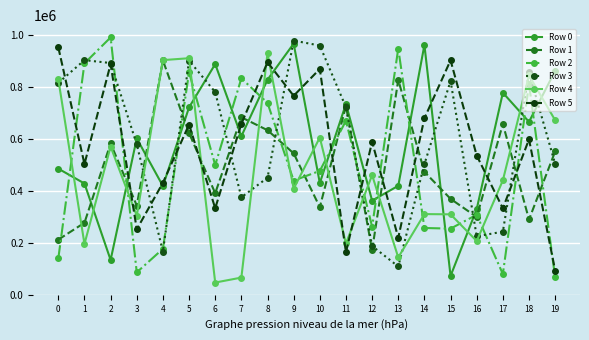

The value of Row 0 at 9 is 968071. True or false?

True